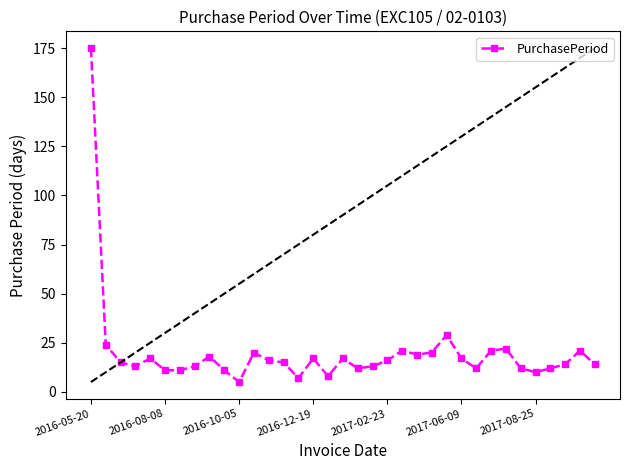

How many distinct data groups are displayed?

1